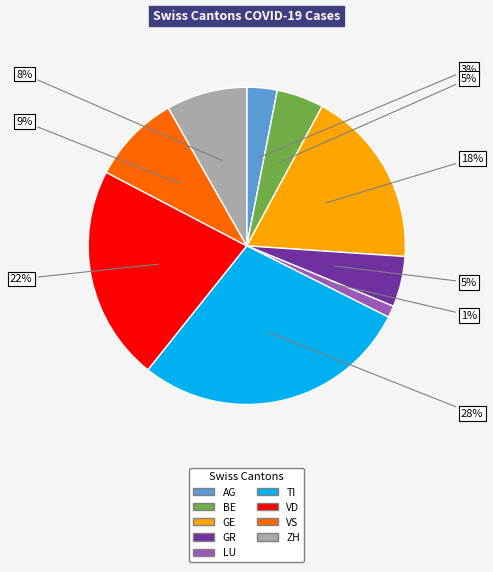

How many slices are in this pie chart?

9